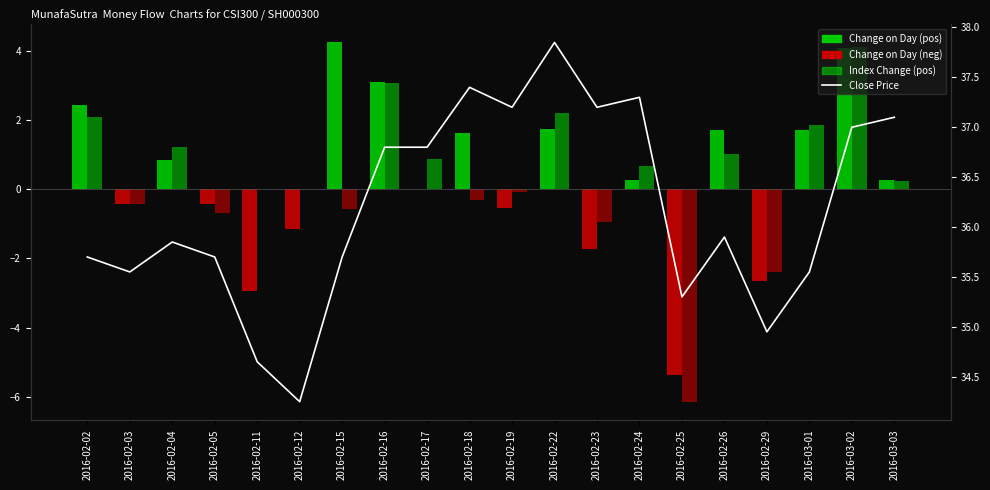

What is the sum of the values at 2016-02-11 and 2016-02-18?

72.0